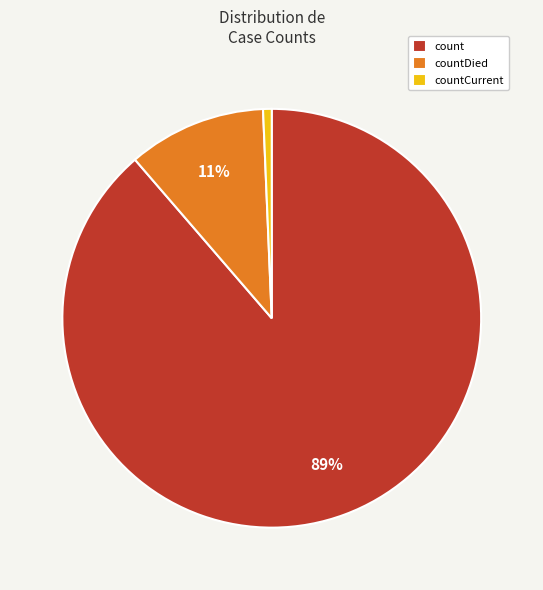

Is it true that countCurrent is 11% of the pie?

False